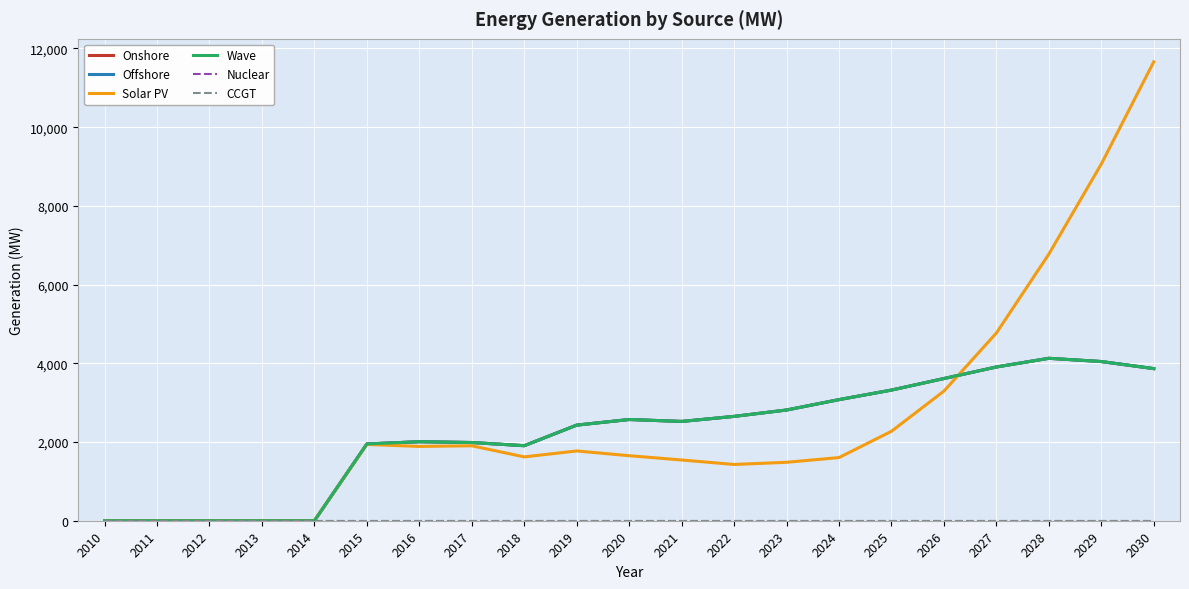

At how many categories does at least one series exceed 11478?

1